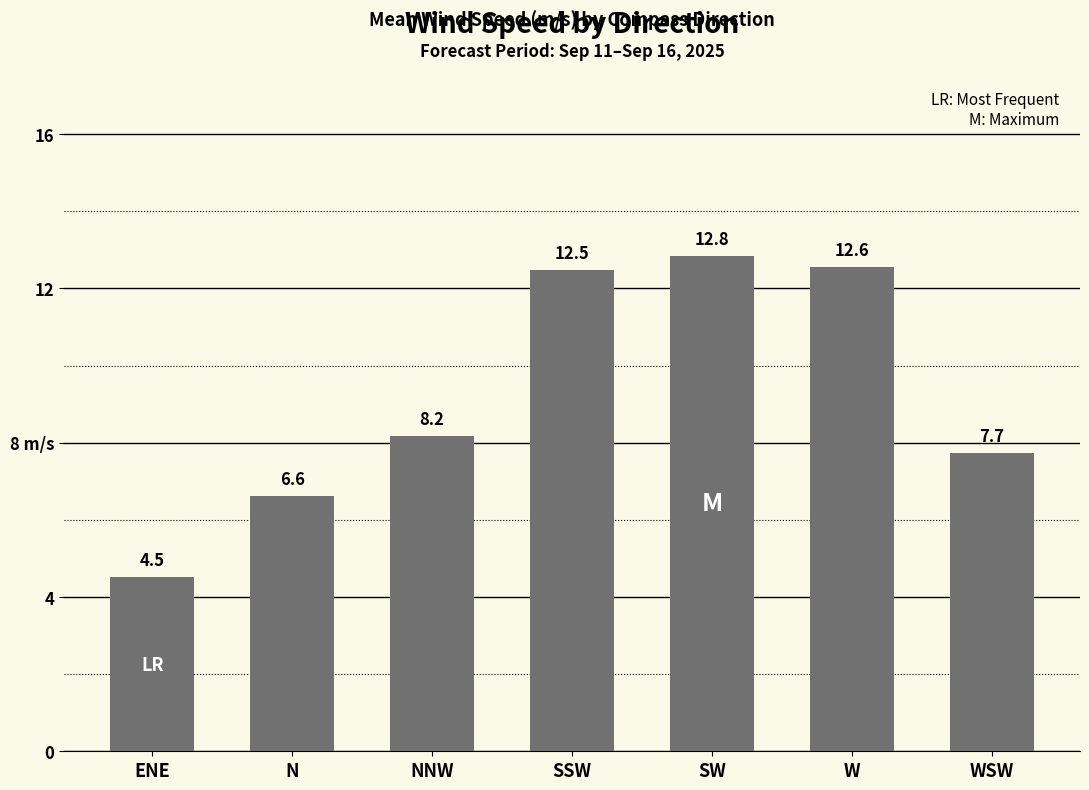

List the labels in order of value, largest first.

SW, W, SSW, NNW, WSW, N, ENE